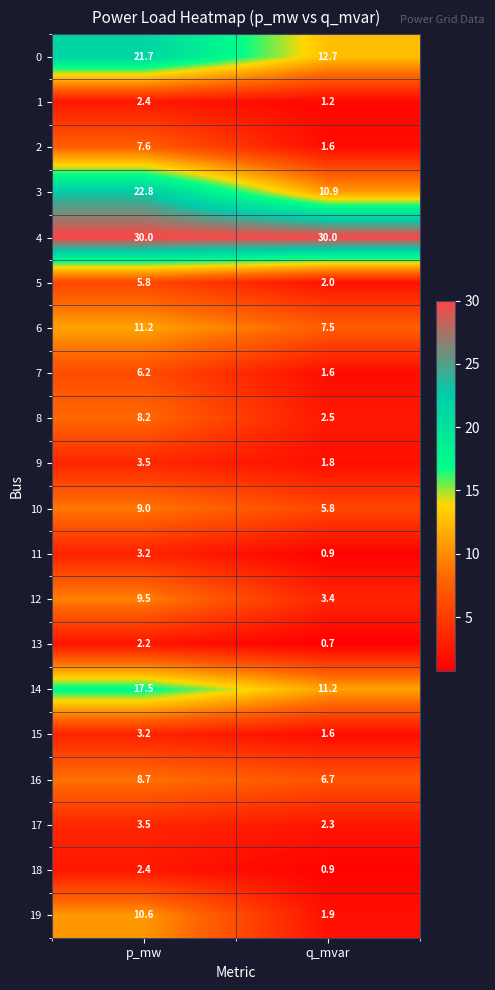

What is the lowest value of the 10 series?

5.8